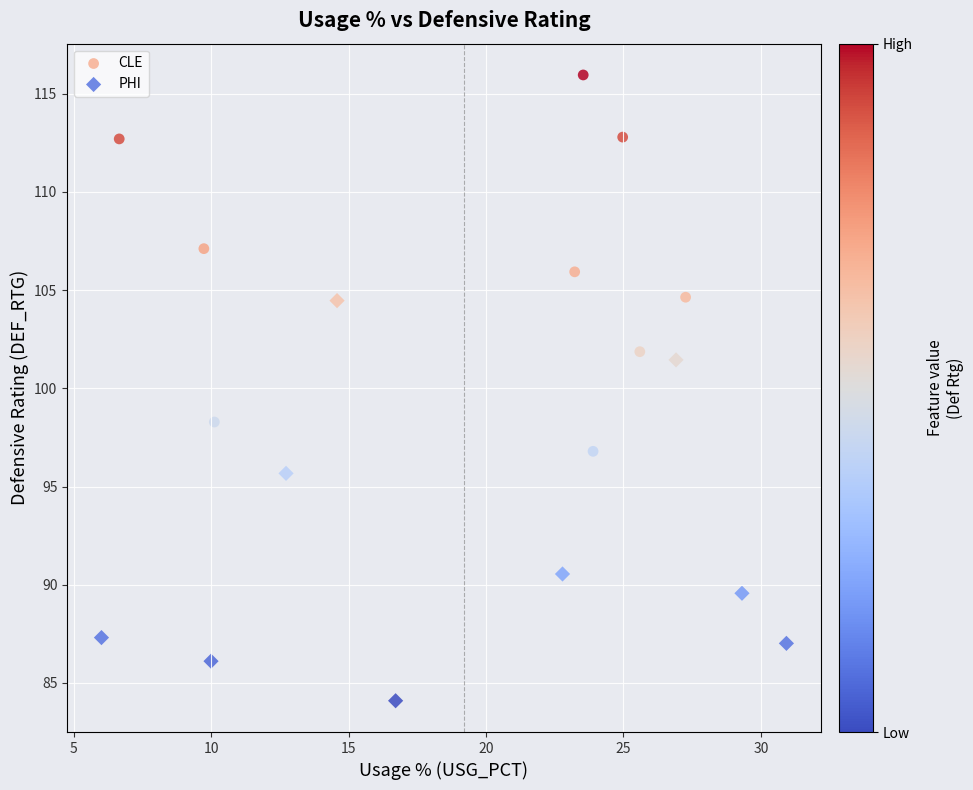

Which series contains the highest Y value?

CLE